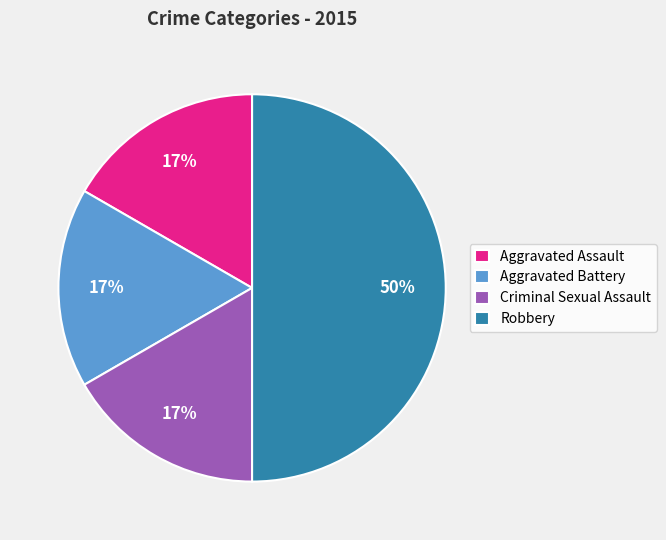

True or false: Aggravated Battery accounts for 9% of the total.

False